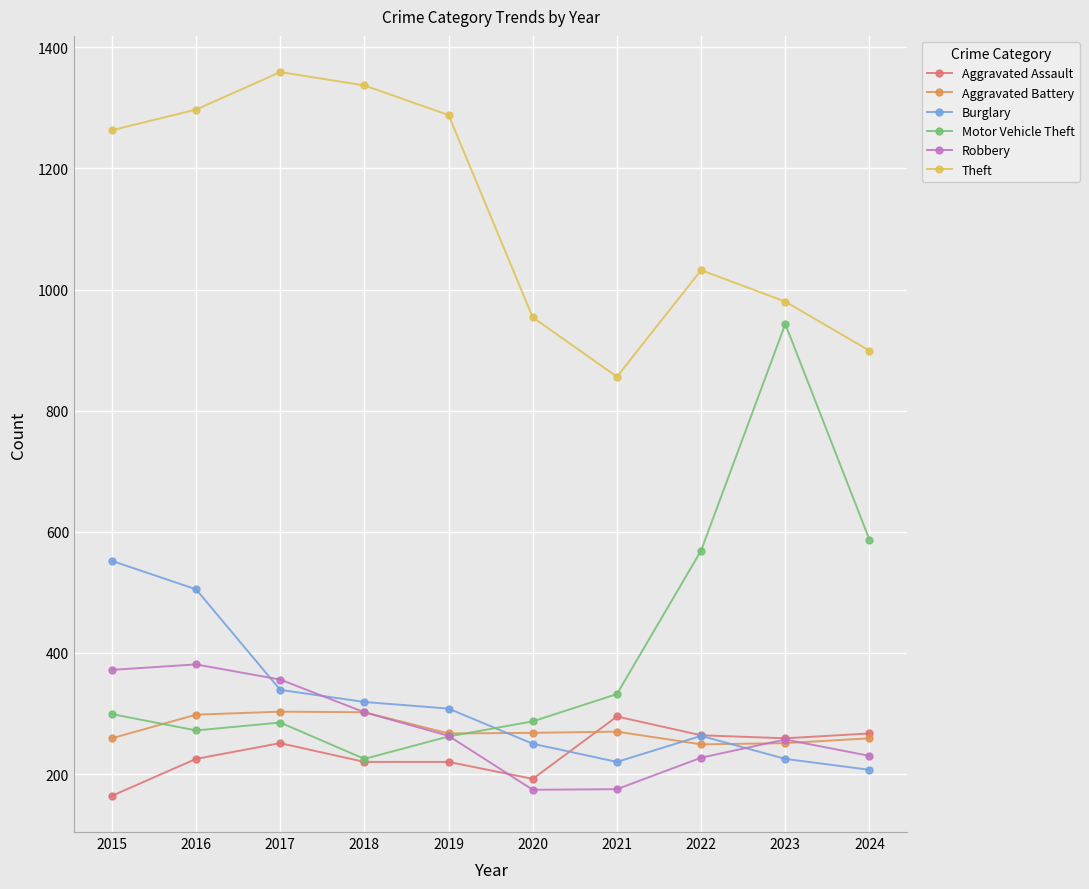

What is the lowest value of the Motor Vehicle Theft series?

225